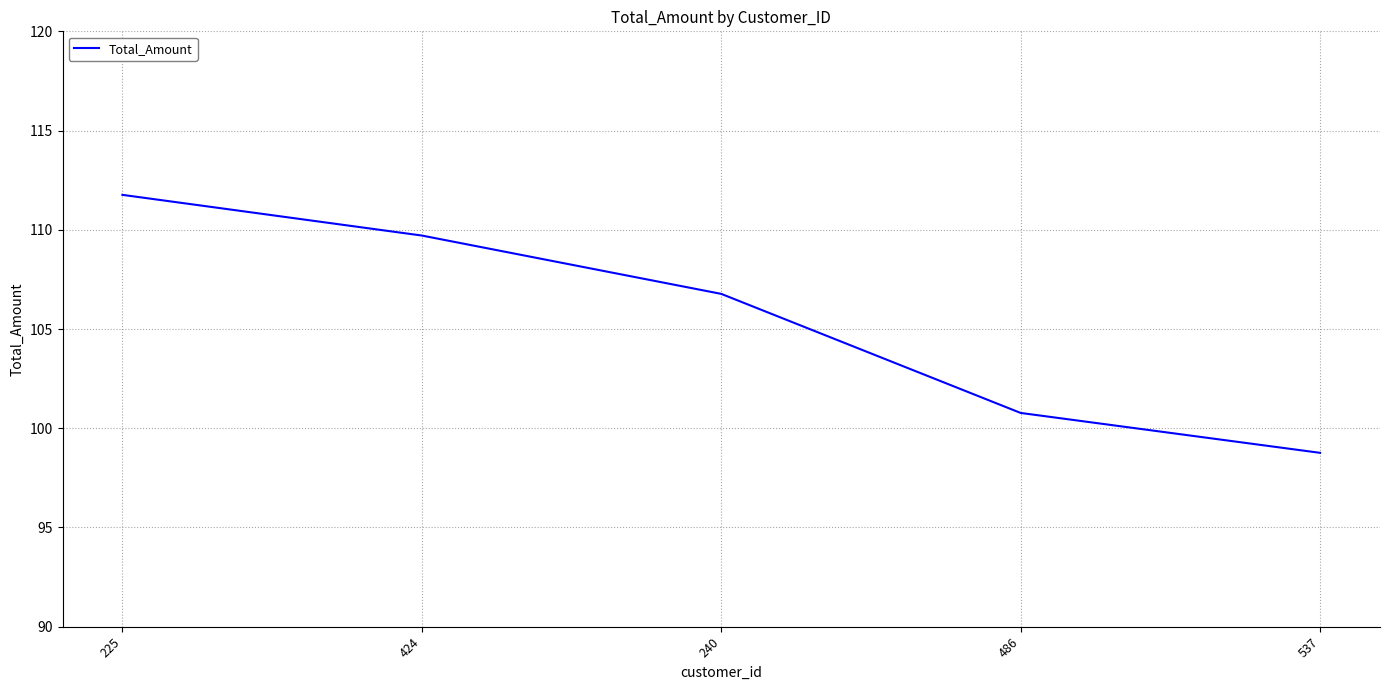

What is the smallest value displayed?

98.8